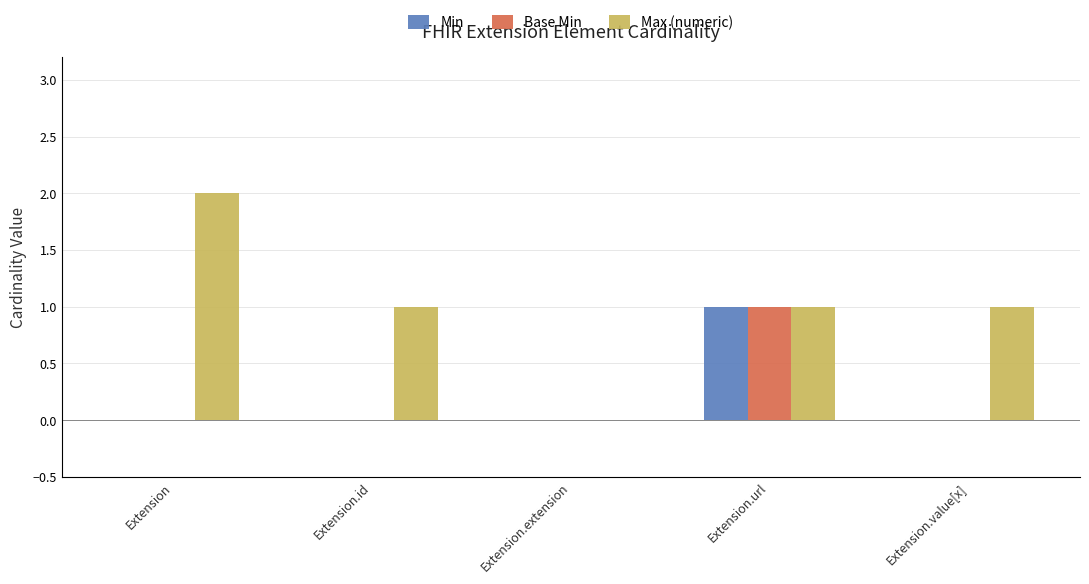

True or false: Base Min has a value of 0 at Extension.value[x].

True